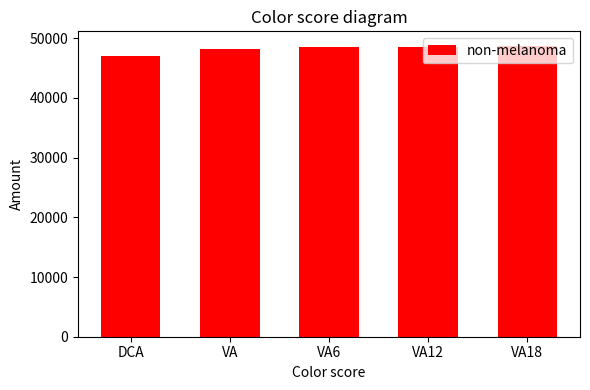

What is the change in value from DCA to VA?

+1180.0